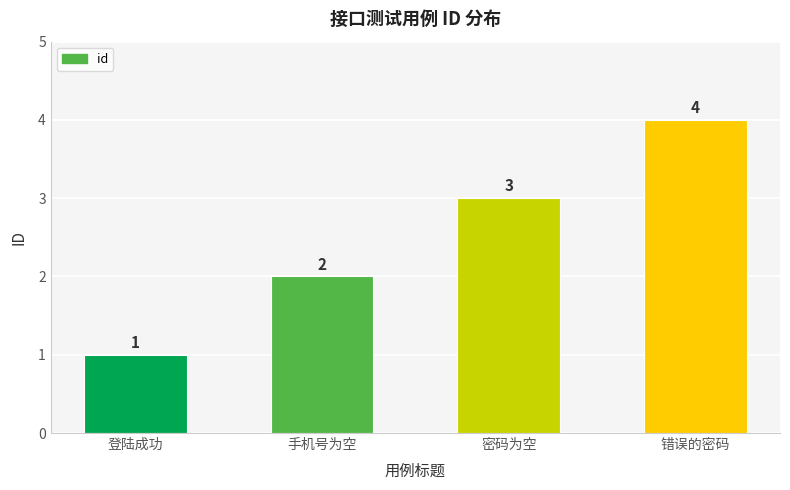

List the labels in order of value, smallest first.

登陆成功, 手机号为空, 密码为空, 错误的密码